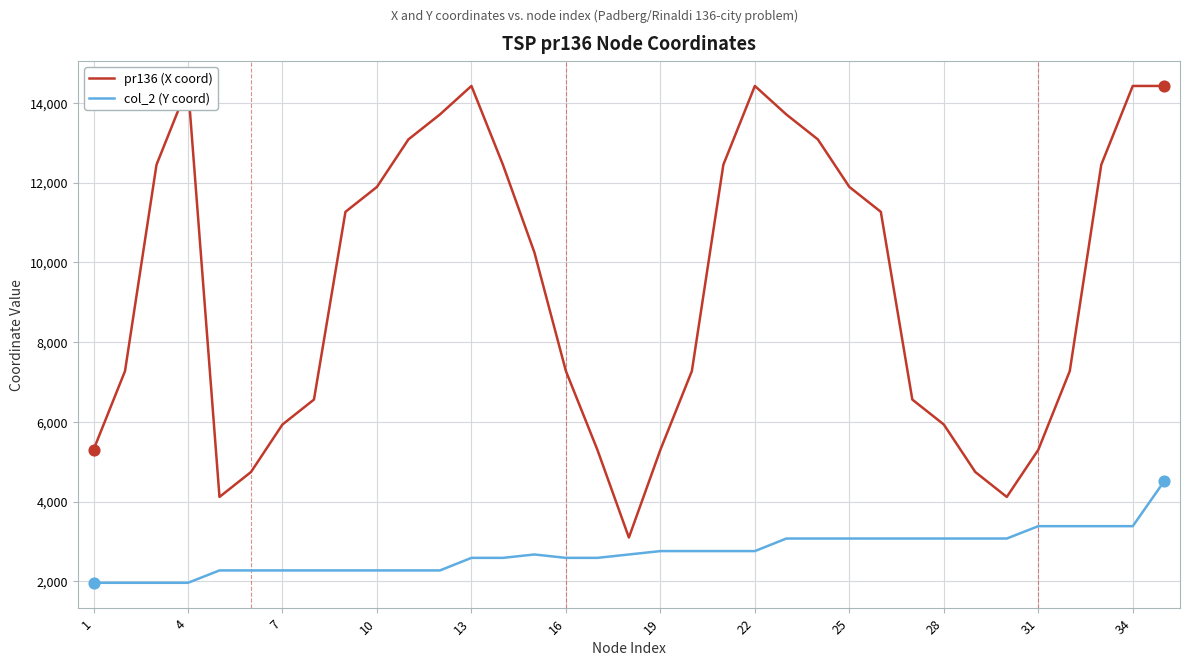

The value of col_2 (Y coord) at 7 is 958. True or false?

False